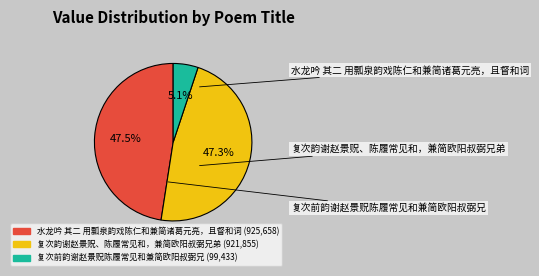

True or false: 复次韵谢赵景贶、陈履常见和，兼简欧阳叔弼兄弟 accounts for 33% of the total.

False